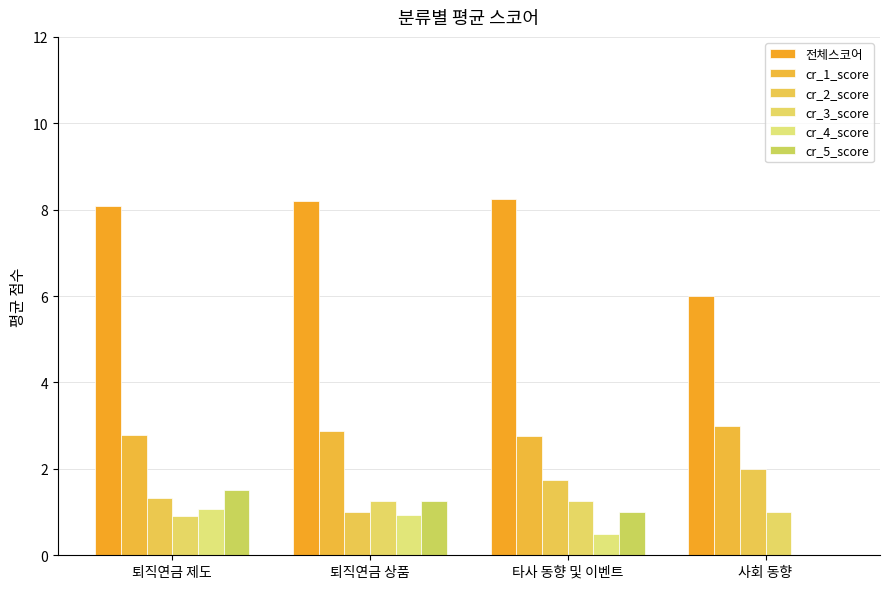

Rank the series at 퇴직연금 상품 from lowest to highest value.

cr_4_score, cr_2_score, cr_3_score, cr_5_score, cr_1_score, 전체스코어